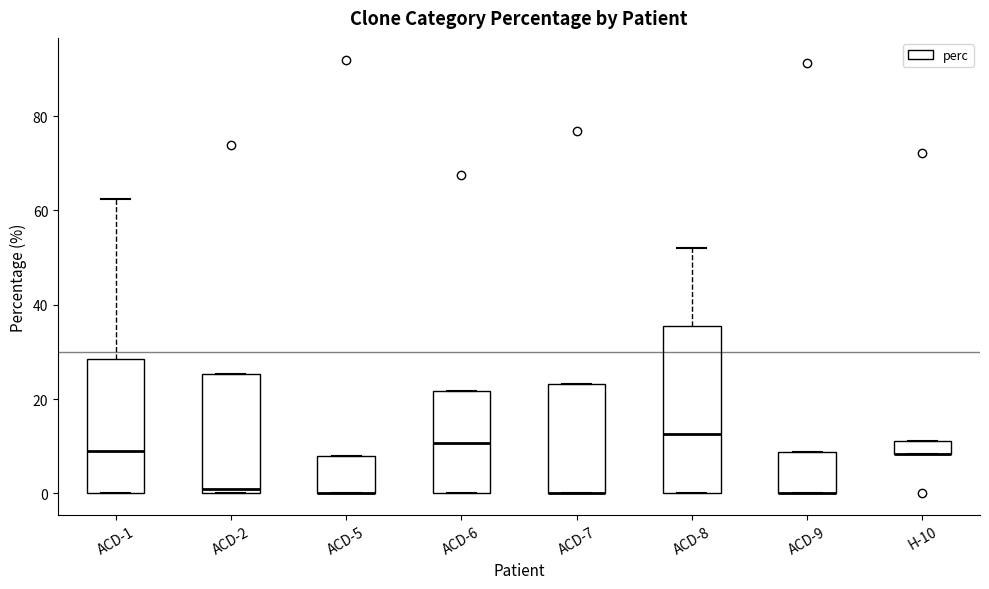

Comparing the boxes themselves (not the whiskers), which one is the tallest?

ACD-8